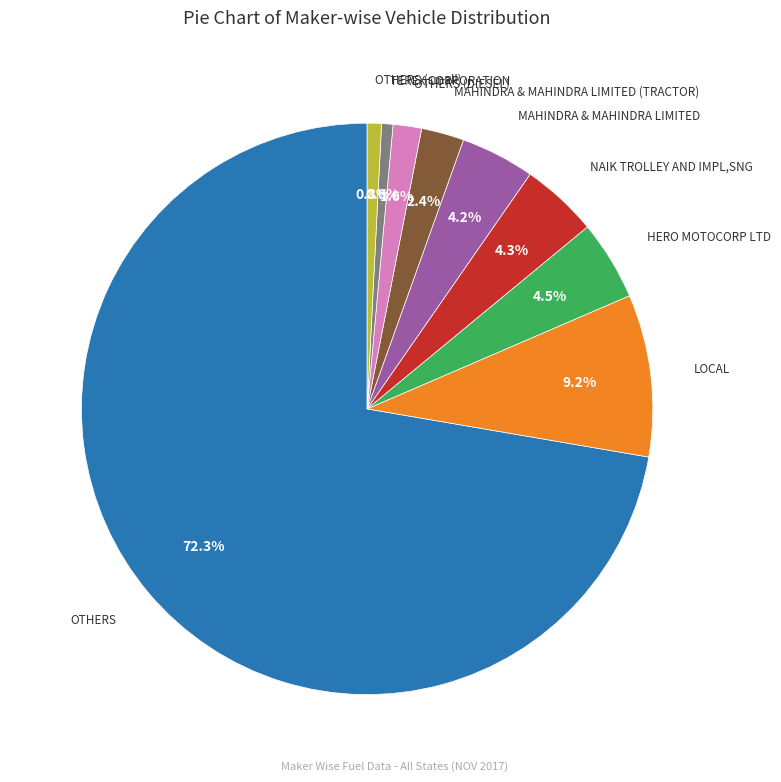

Is there a majority slice in this chart?

Yes